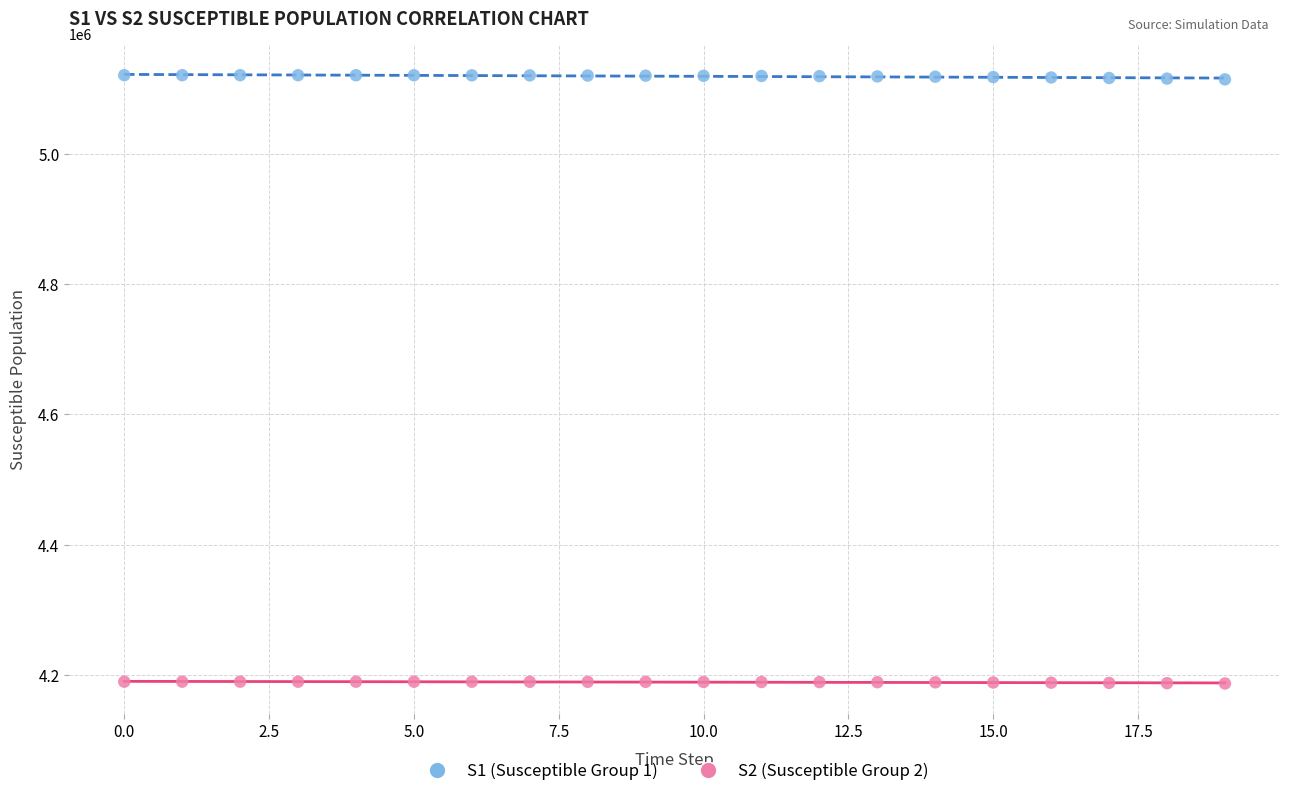

Which series contains the highest Y value?

S1 (Susceptible Group 1)